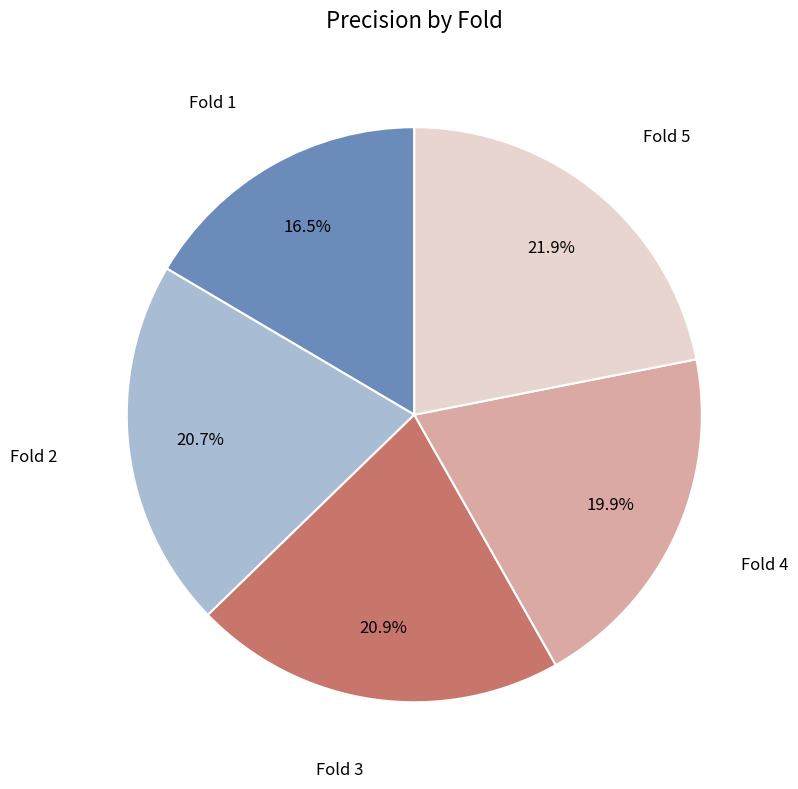

How many segments does this pie chart have?

5